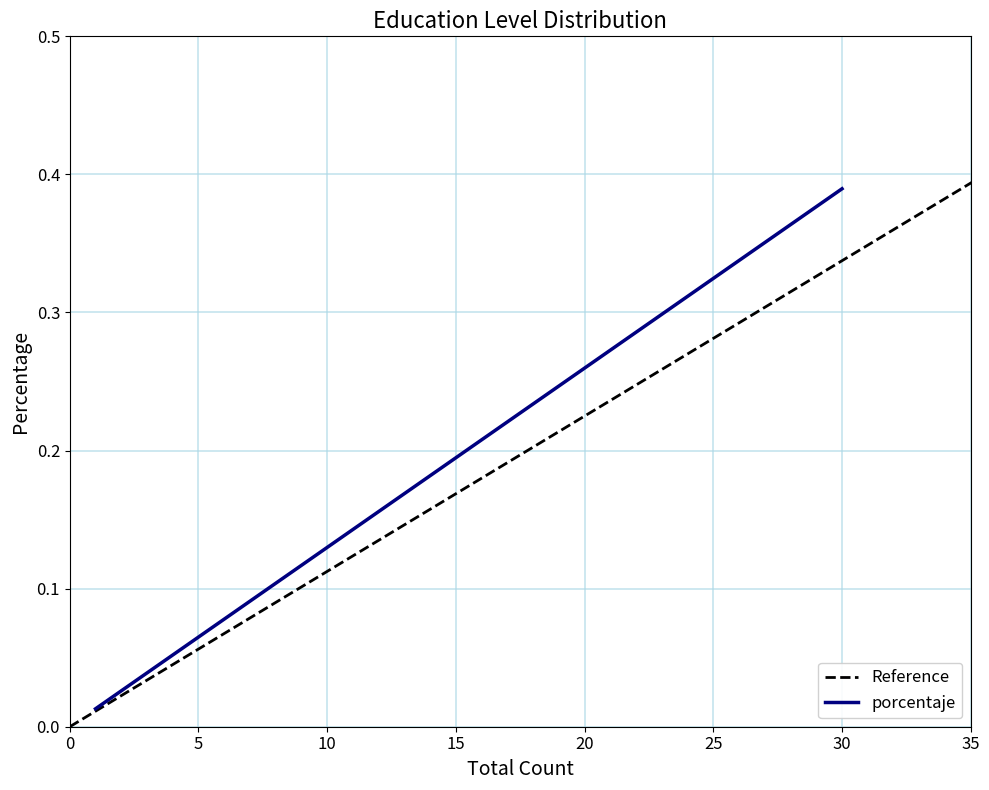

Count the number of data series in this chart.

1